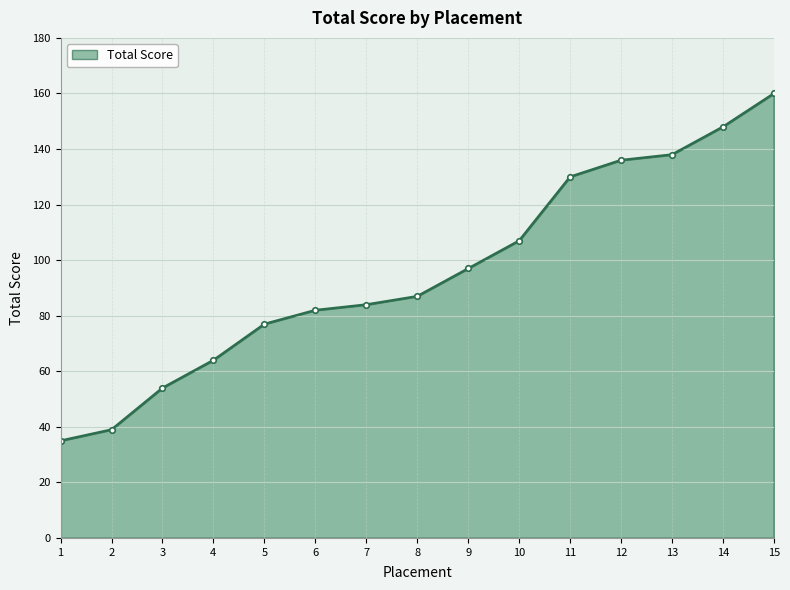

Which category has the lowest value across all series?

1